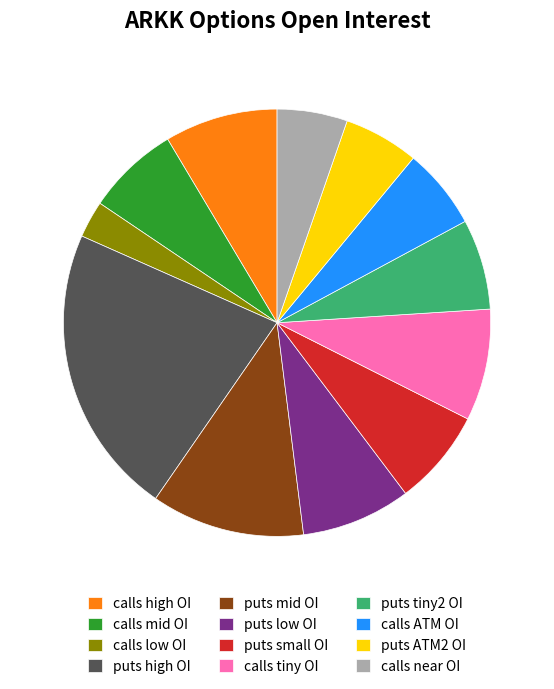

Is it true that puts small OI is 1% of the pie?

False